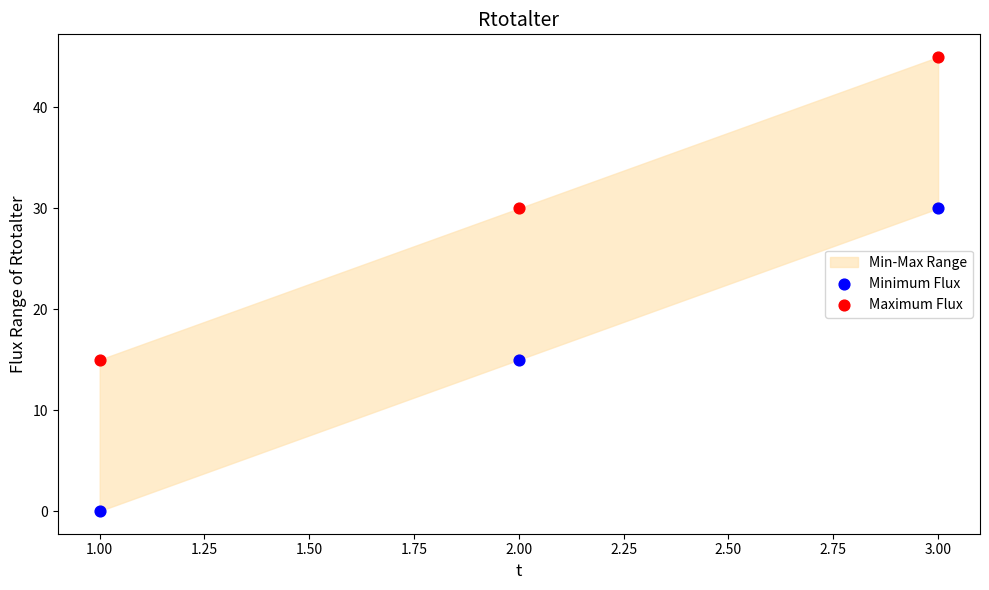

Which series contains the lowest Y value?

Minimum Flux